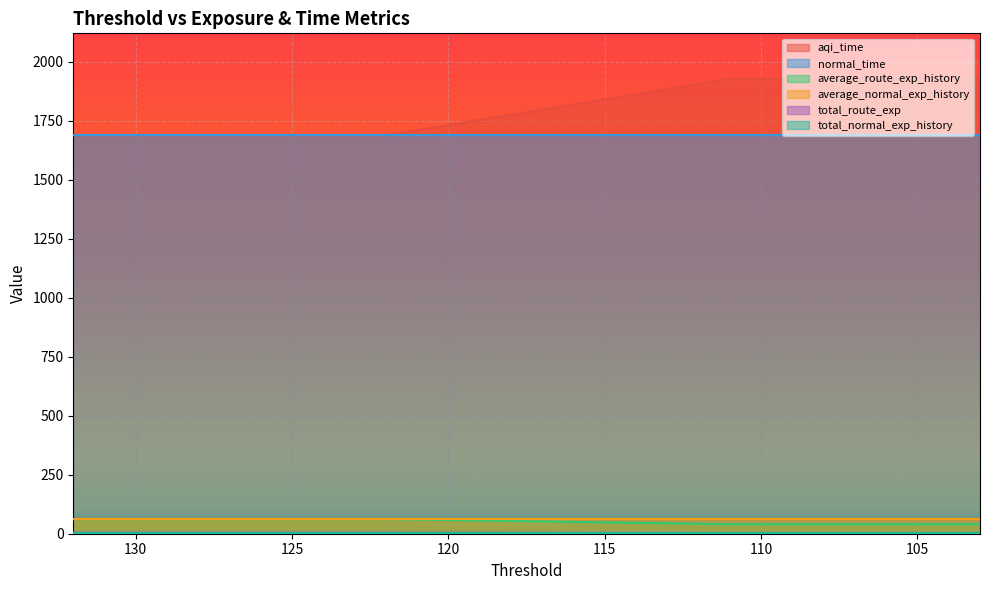

True or false: aqi_time has more than 1 points higher than both neighbors.

False